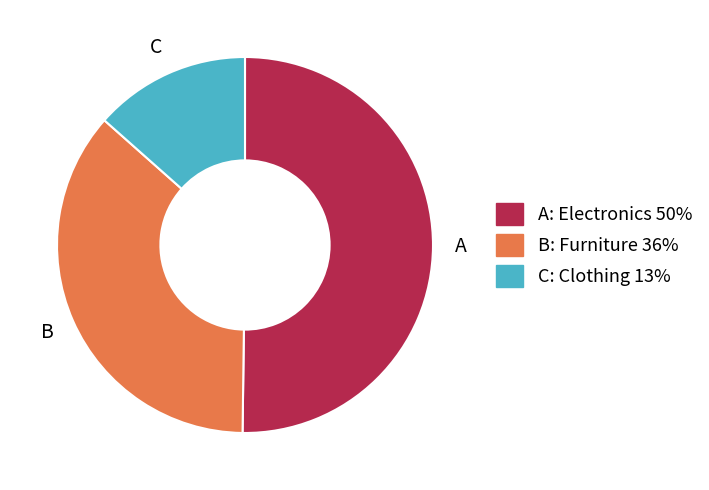

What is the majority slice?

A: Electronics 50%